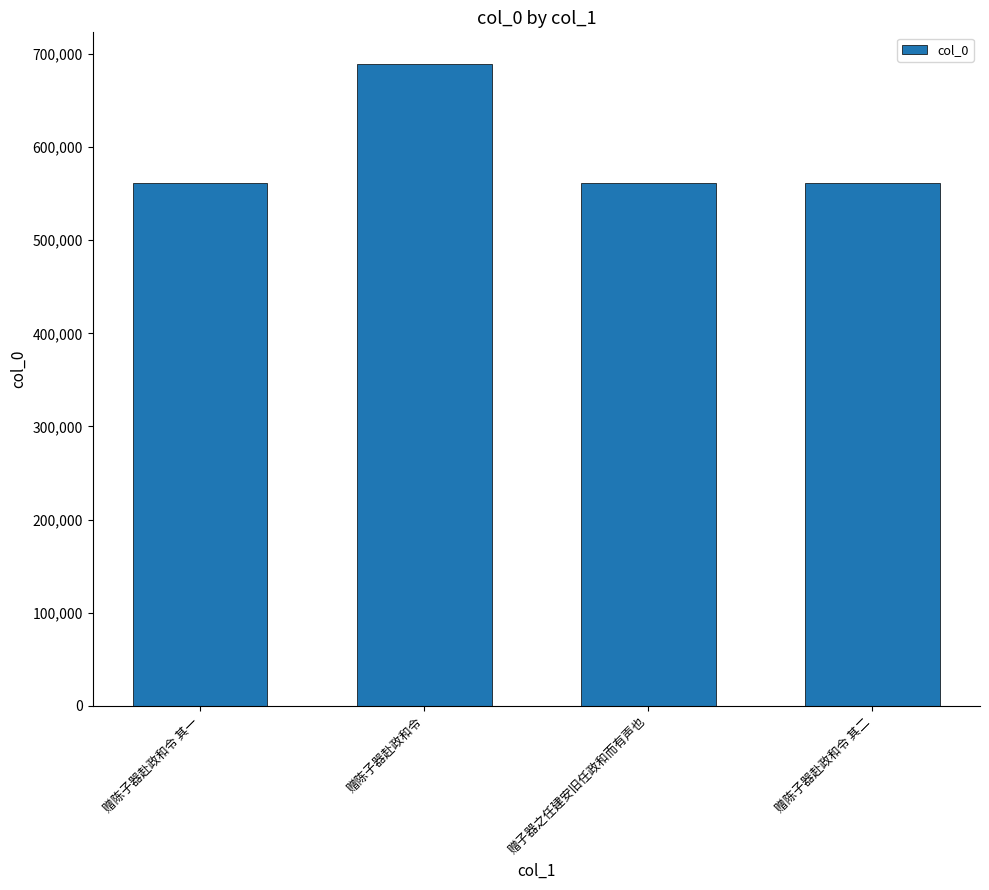

What is the average value?

593452